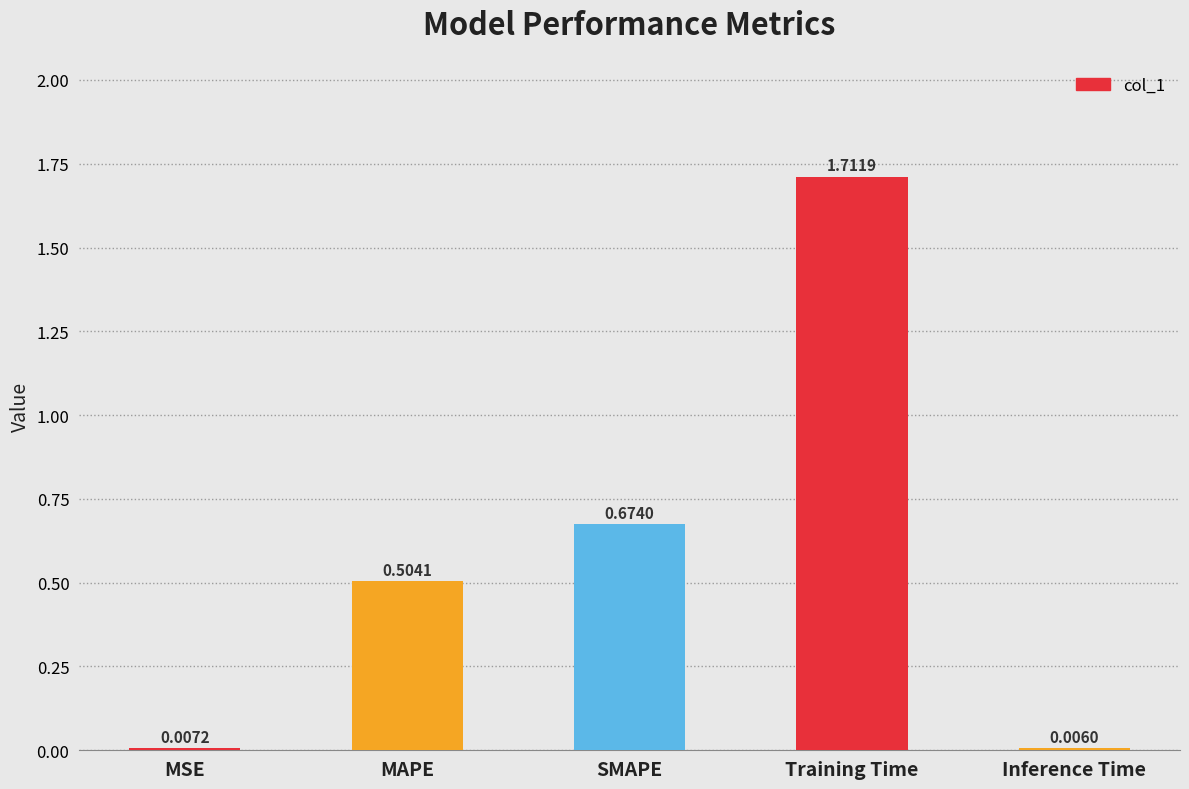

What is the change in value from MSE to Training Time?

+1.7